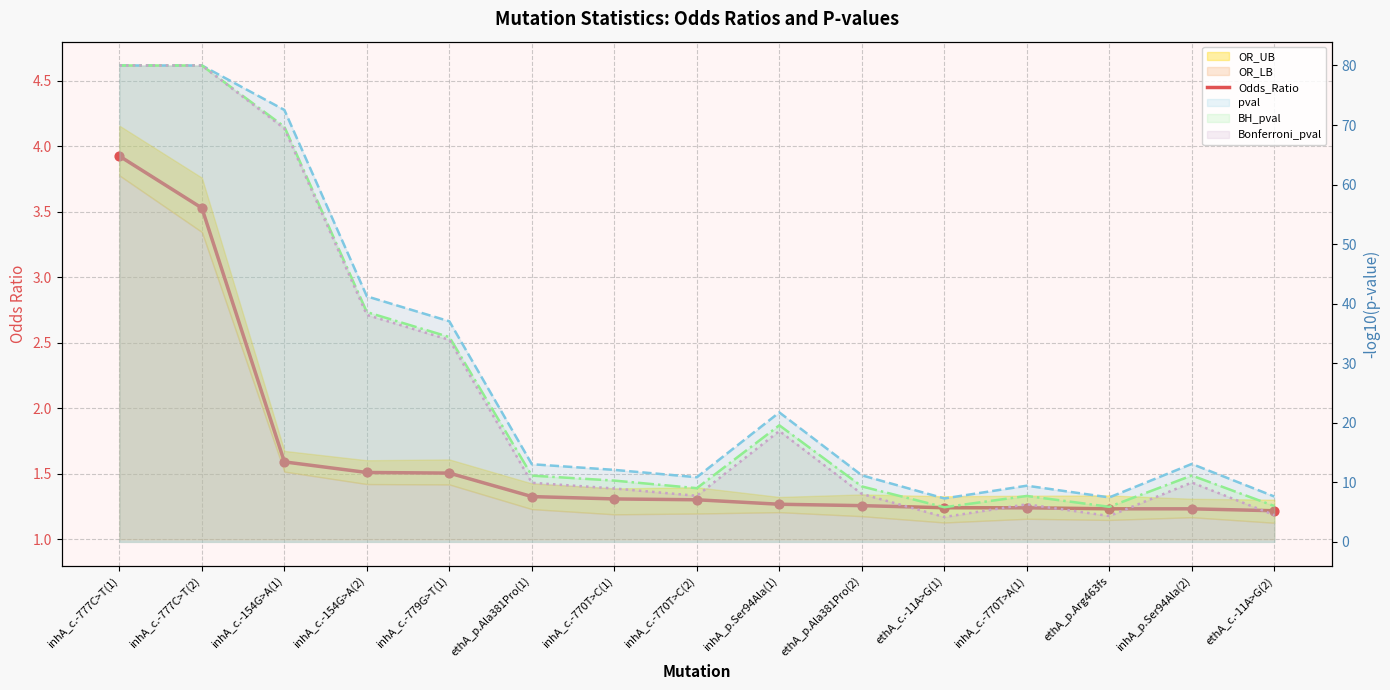

What is the ratio of the value at ethA_p.Ala381Pro(1) to the value at inhA_c.-777C>T(1)?

0.3